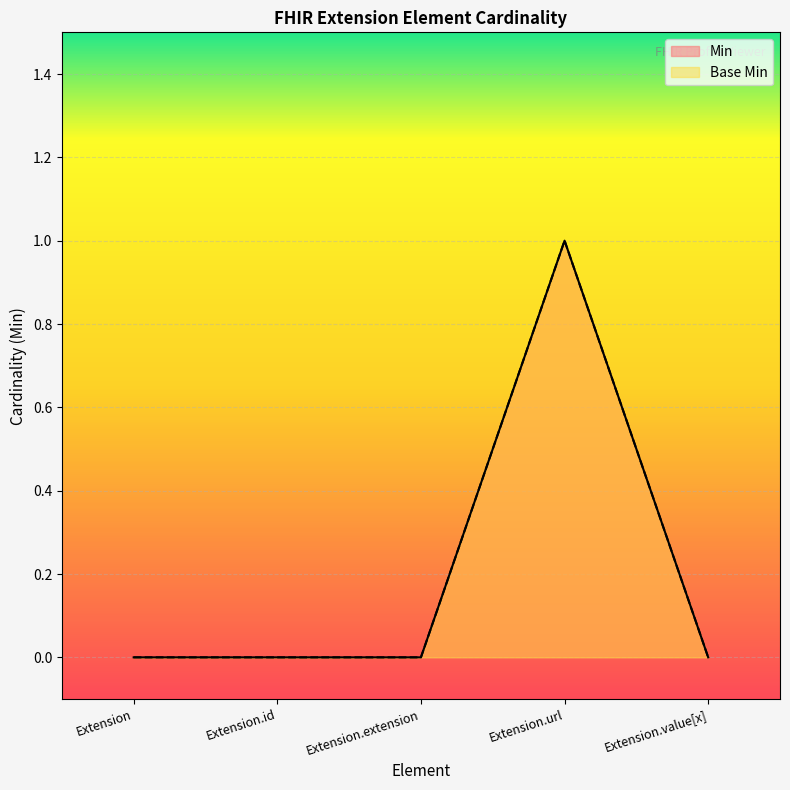

What are all the series names shown in the legend?

Min, Base Min